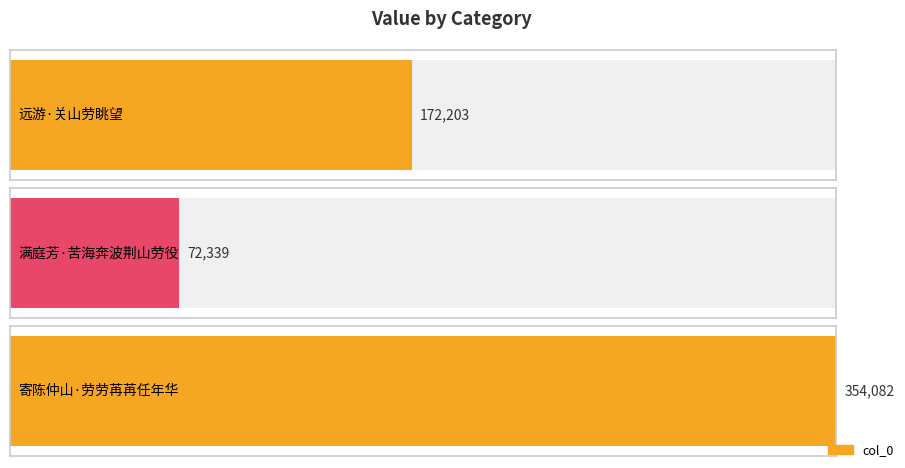

What is the sum of the values at 满庭芳·苦海奔波荆山劳役 and 远游·关山劳眺望?

244542